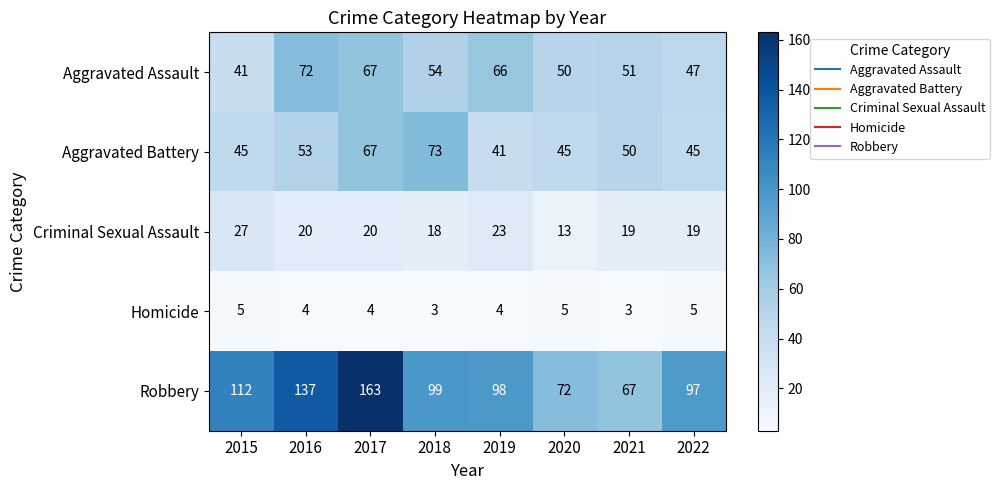

What is the sum of the Aggravated Assault values at 2019 and 2018?

120